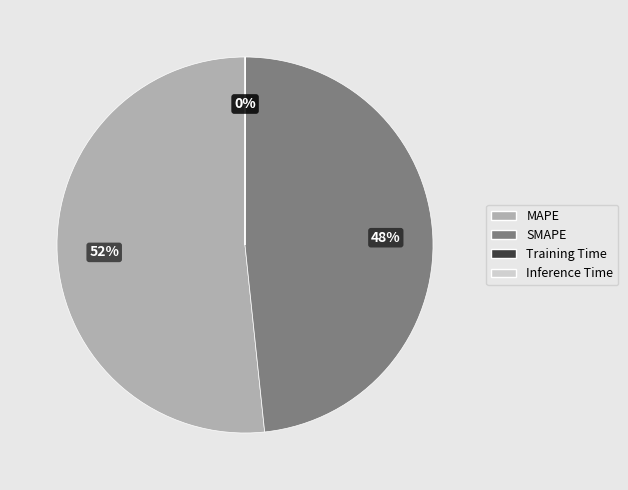

Is there any slice that represents more than half of the pie?

Yes